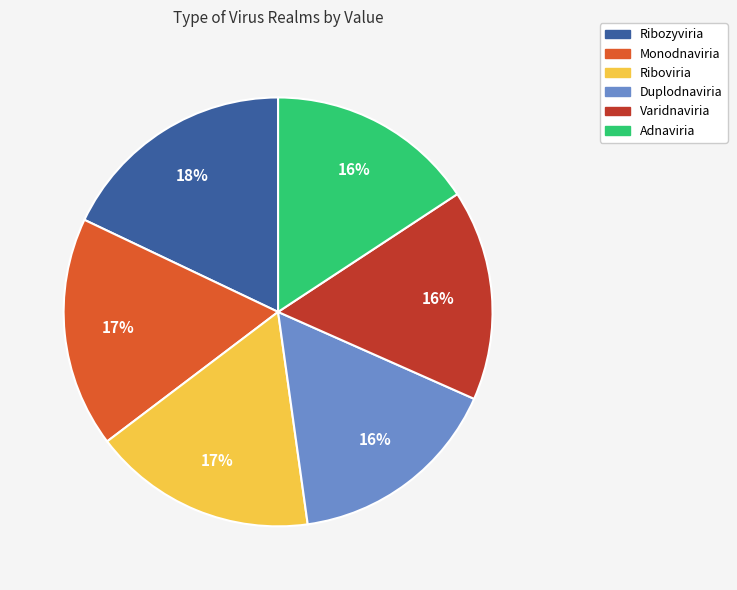

True or false: Monodnaviria accounts for 17% of the total.

True